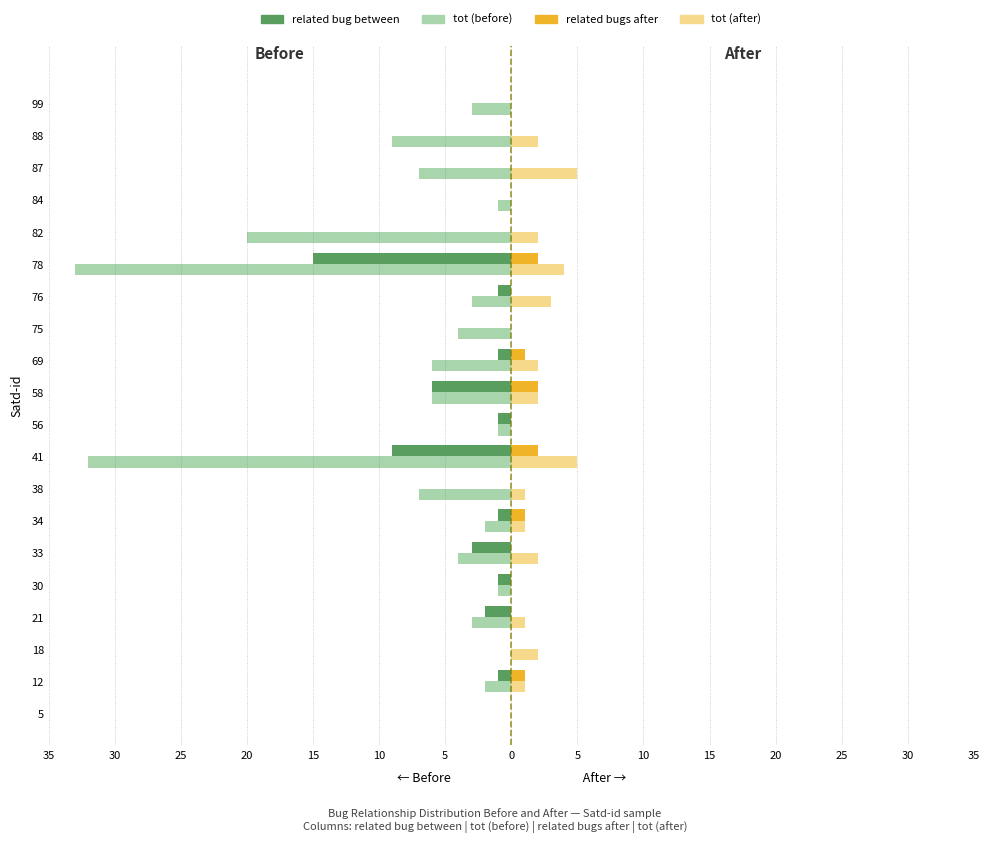

What are all the series names shown in the legend?

related bug between, tot (before), related bugs after, tot (after)